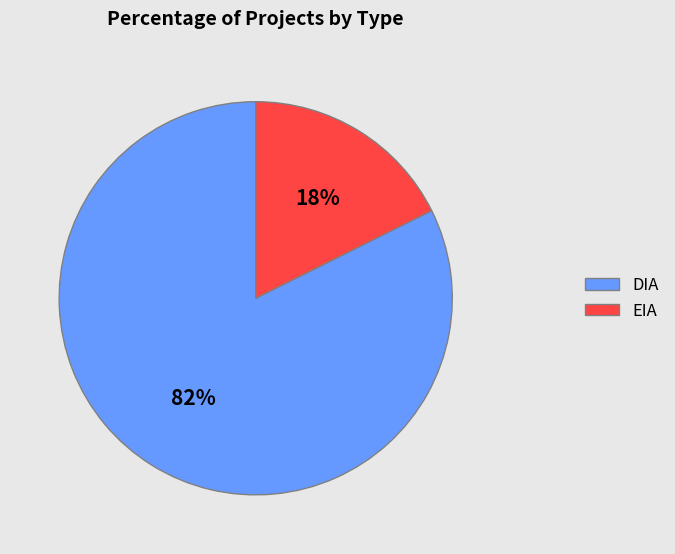

Combined, do EIA and DIA account for over 50%?

Yes